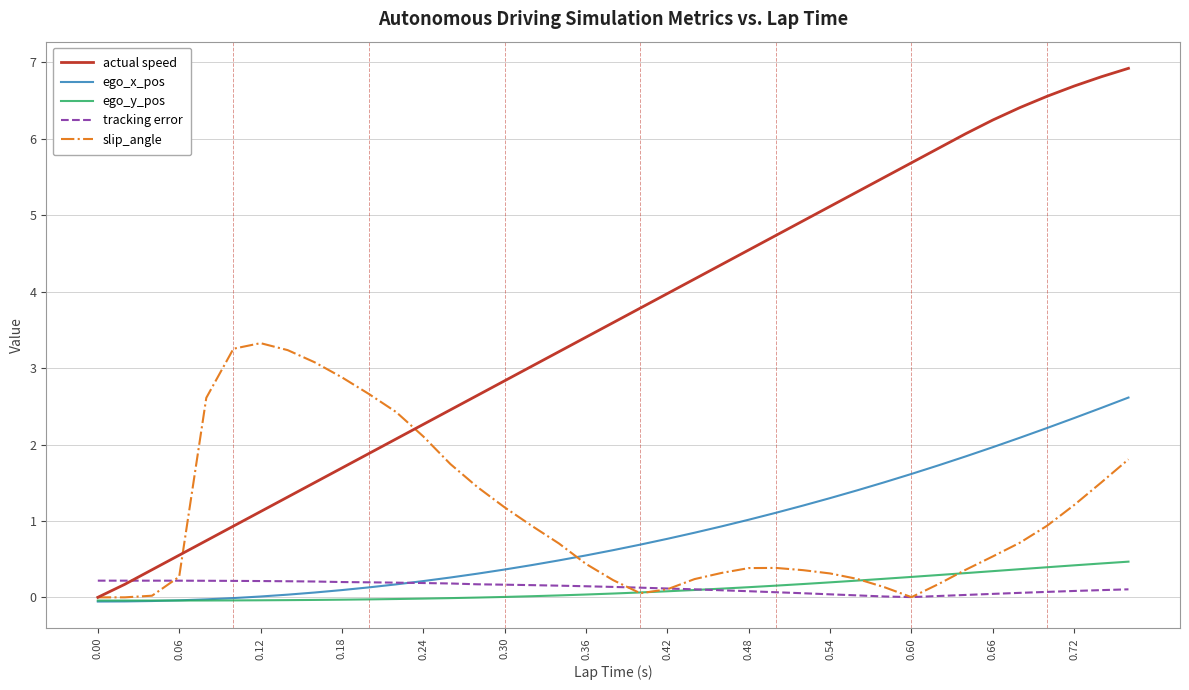

What is the highest value of the ego_y_pos series?

0.5